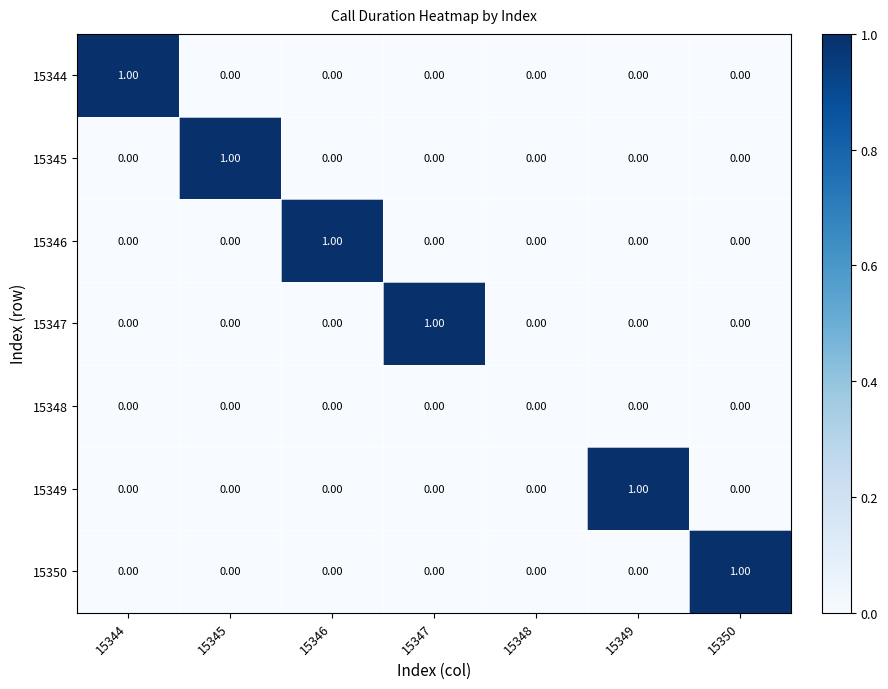

Between 15348 and 15350, which series saw the biggest shift?

15350